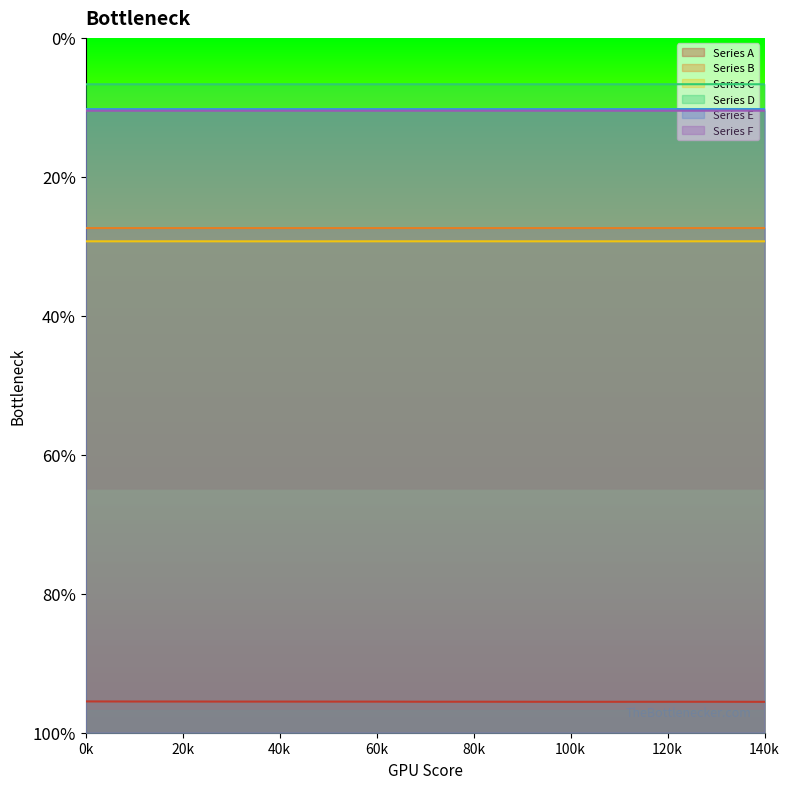

What is the total value across all series at 3?

-508.0